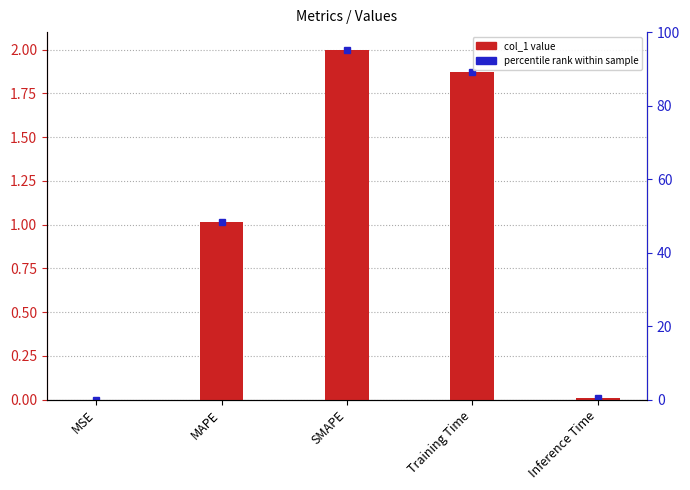

What is the label of the 5th bar from the left?

Inference Time